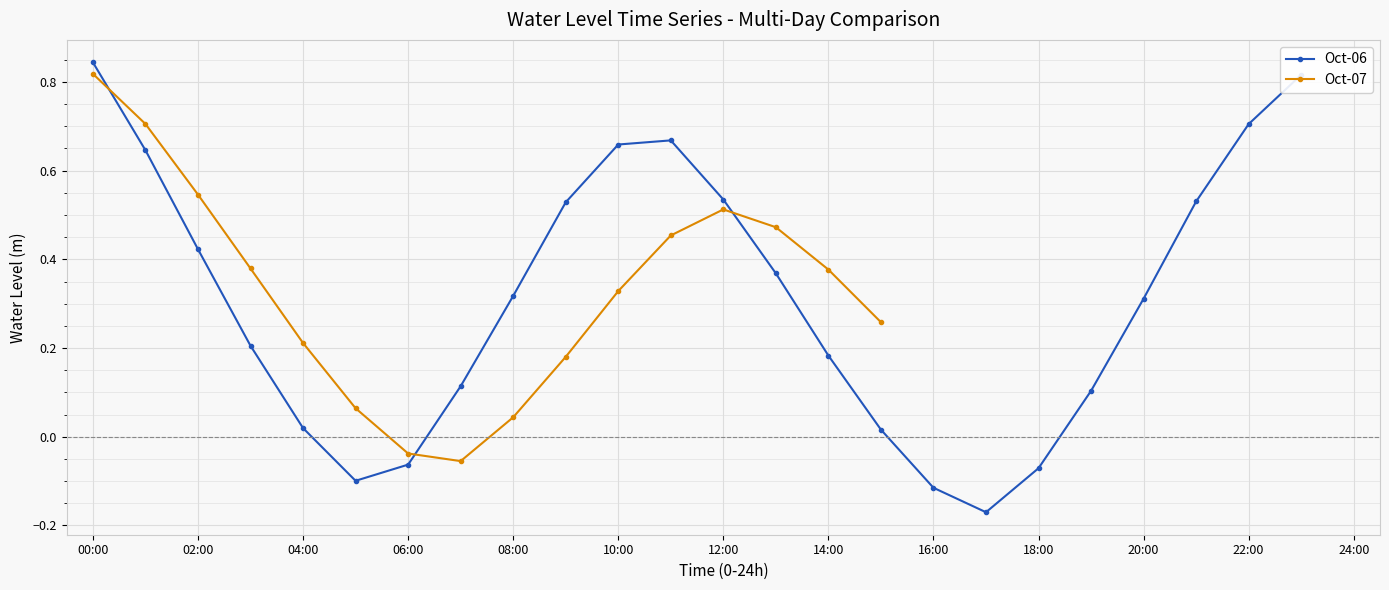

True or false: Oct-06 has more than 0 interior local peaks.

True